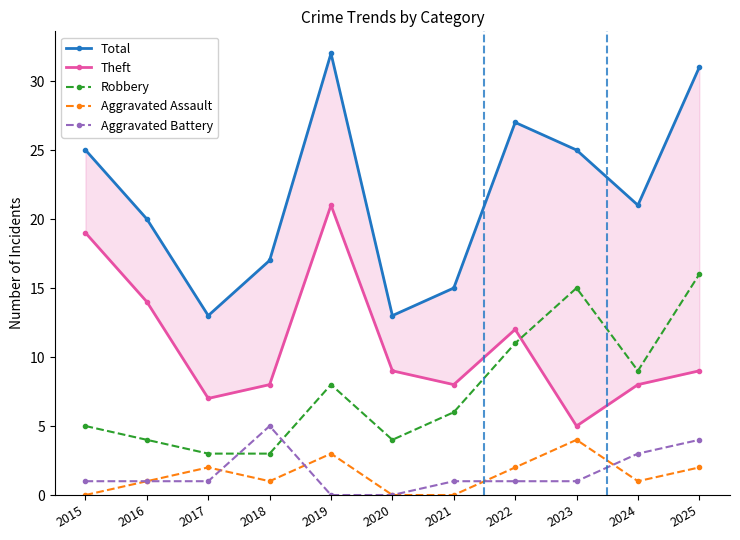

Reading right to left, extract all data points from this chart.

Total: 2025=31	2024=21	2023=25	2022=27	2021=15	2020=13	2019=32	2018=17	2017=13	2016=20	2015=25
Theft: 2025=9	2024=8	2023=5	2022=12	2021=8	2020=9	2019=21	2018=8	2017=7	2016=14	2015=19
Robbery: 2025=16	2024=9	2023=15	2022=11	2021=6	2020=4	2019=8	2018=3	2017=3	2016=4	2015=5
Aggravated Assault: 2025=2	2024=1	2023=4	2022=2	2021=0	2020=0	2019=3	2018=1	2017=2	2016=1	2015=0
Aggravated Battery: 2025=4	2024=3	2023=1	2022=1	2021=1	2020=0	2019=0	2018=5	2017=1	2016=1	2015=1